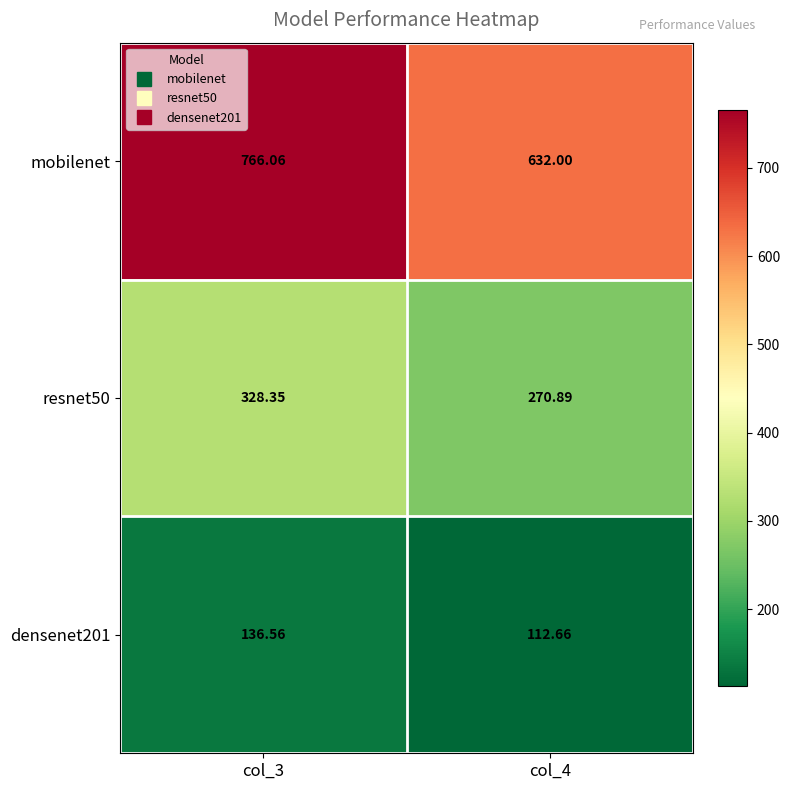

Is the value of densenet201 at col_4 greater than the value of mobilenet at col_4?

No